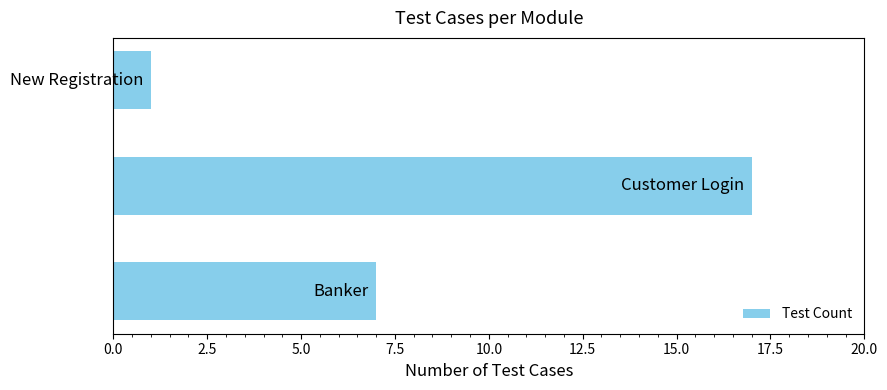

How many series are shown in this chart?

1